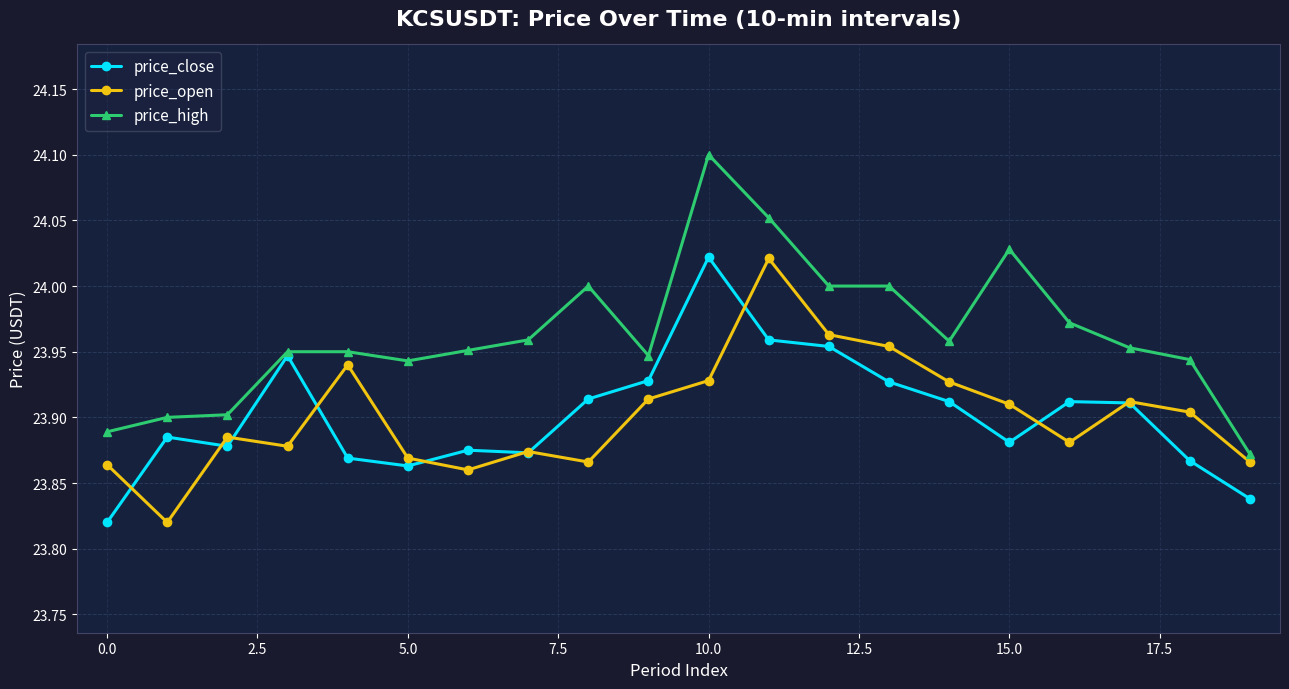

Which series has the widest spread of values?

price_high